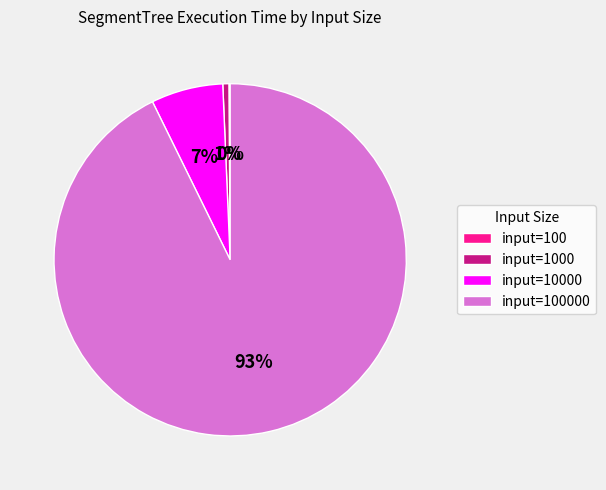

Is there a majority slice in this chart?

Yes